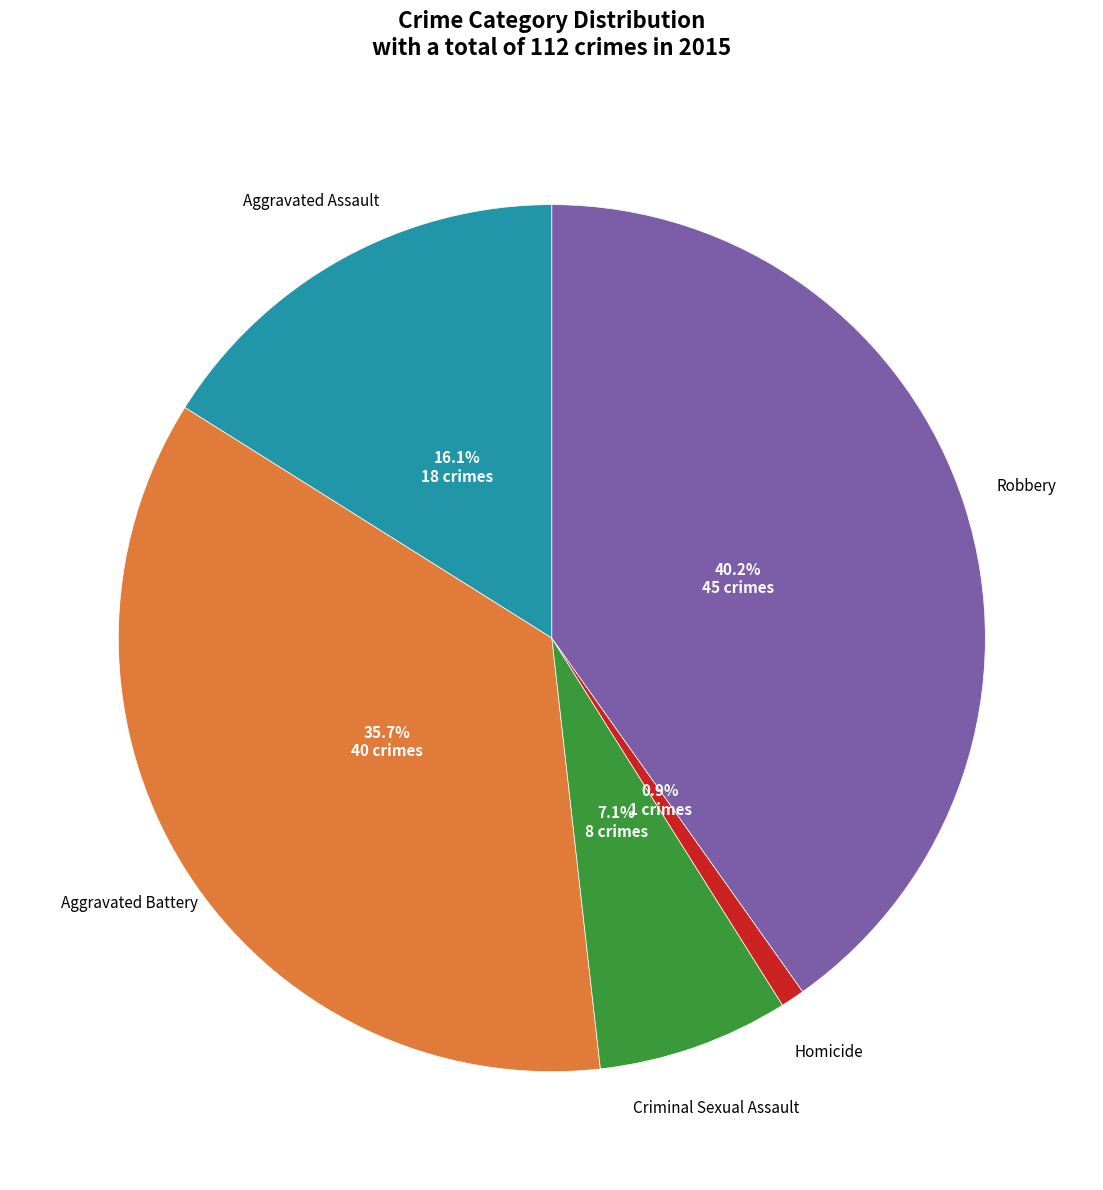

The Criminal Sexual Assault slice represents 1% of the pie. True or false?

False